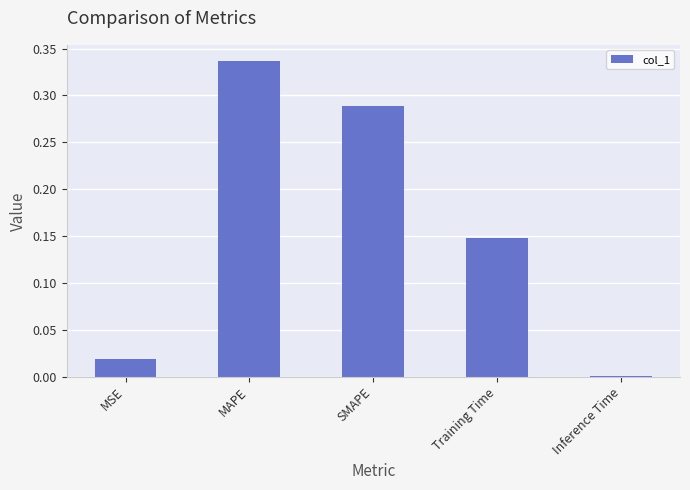

Which category has the highest value across all series?

MAPE